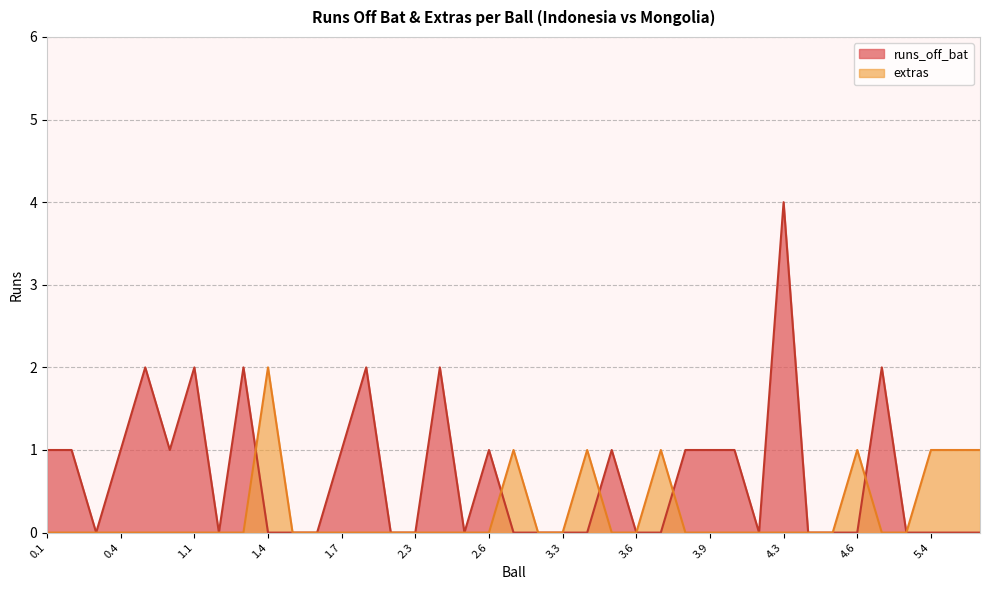

List the series in order of their peak value, highest first.

runs_off_bat, extras